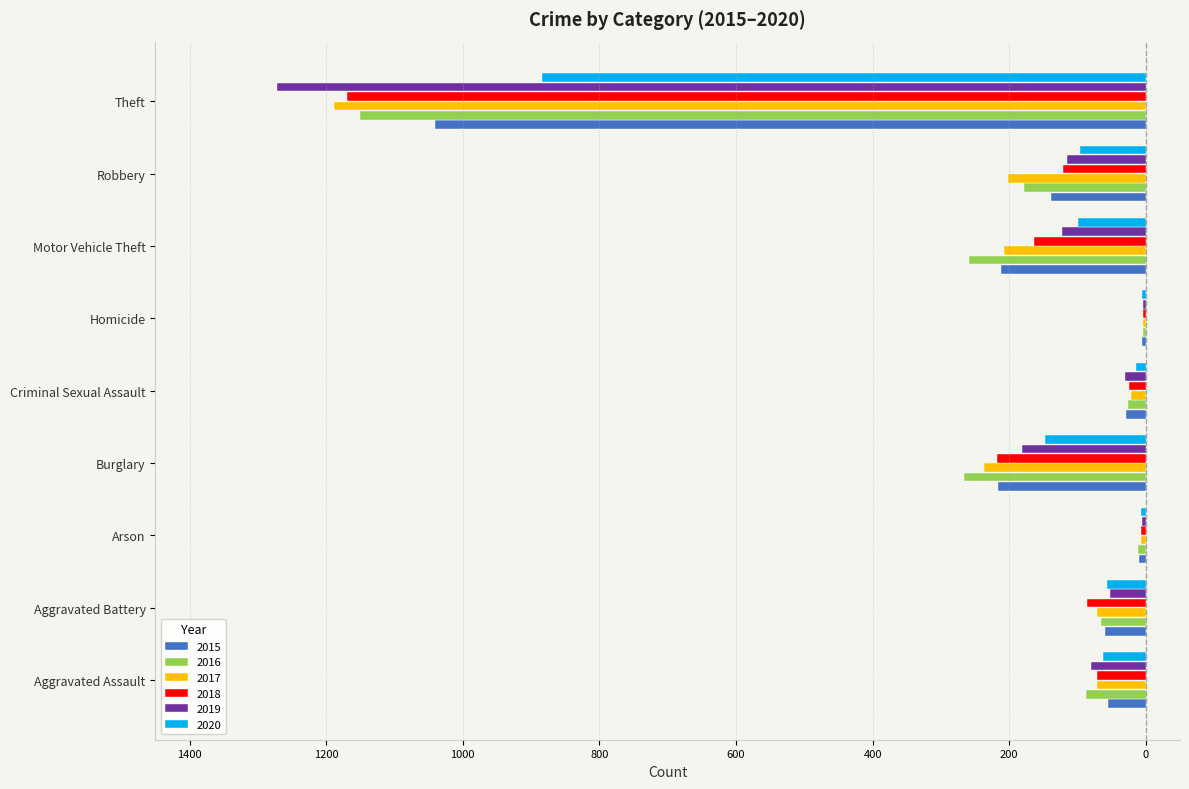

What are all the series names shown in the legend?

2015, 2016, 2017, 2018, 2019, 2020